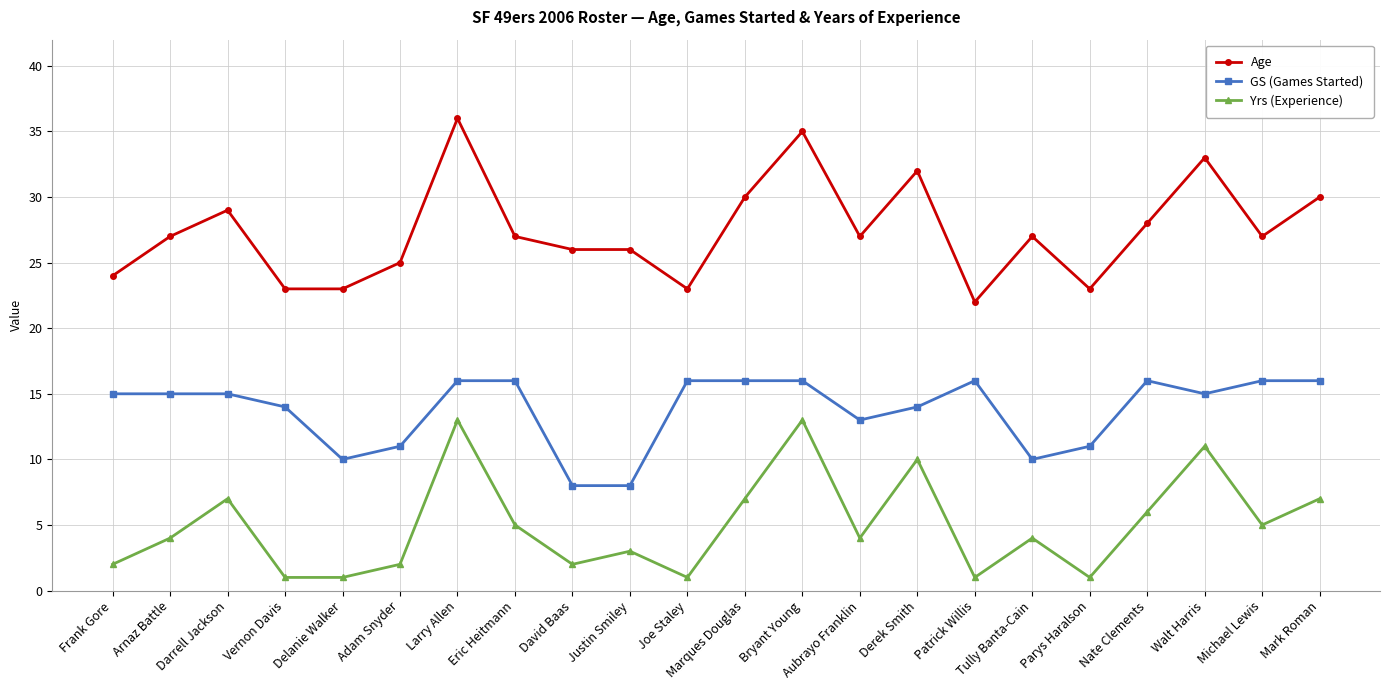

At how many categories does at least one series exceed 19?

22